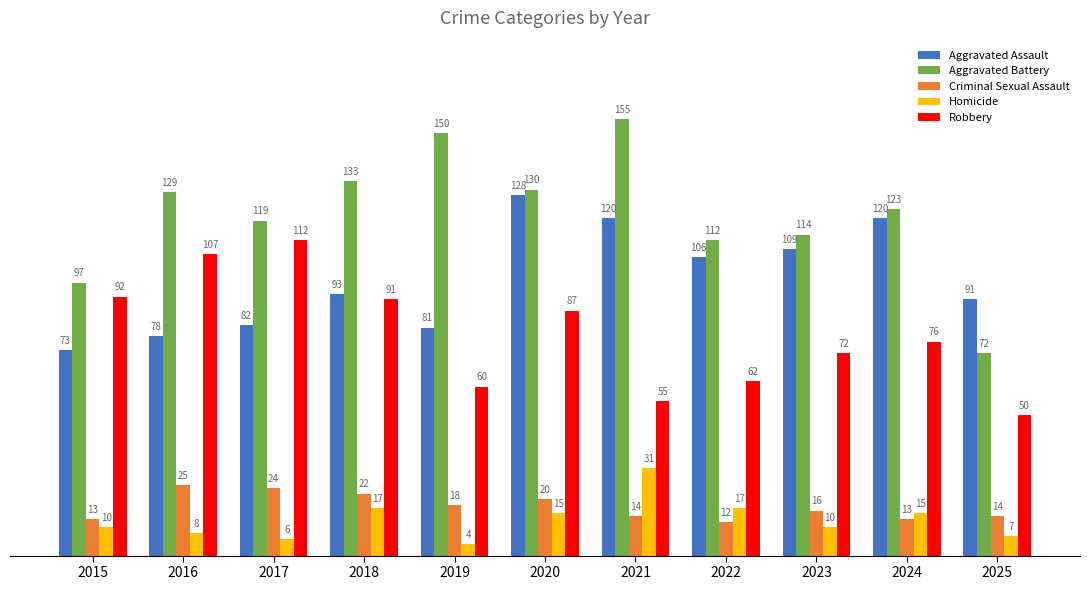

What is the difference between the second highest and second lowest values in the Homicide series?

11